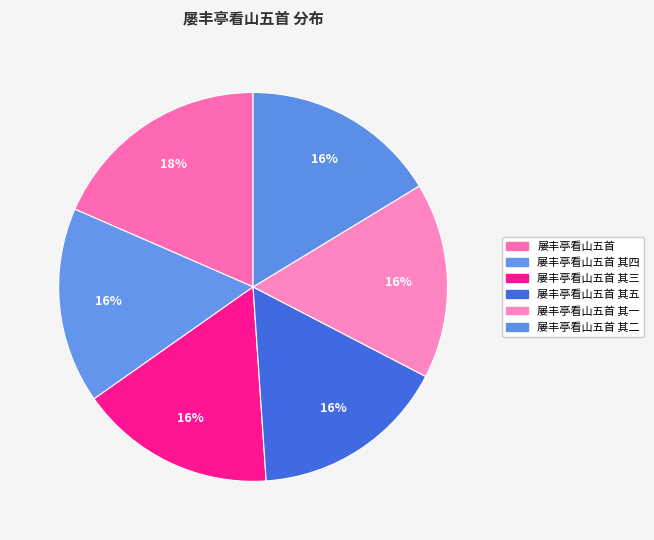

How many segments does this pie chart have?

6